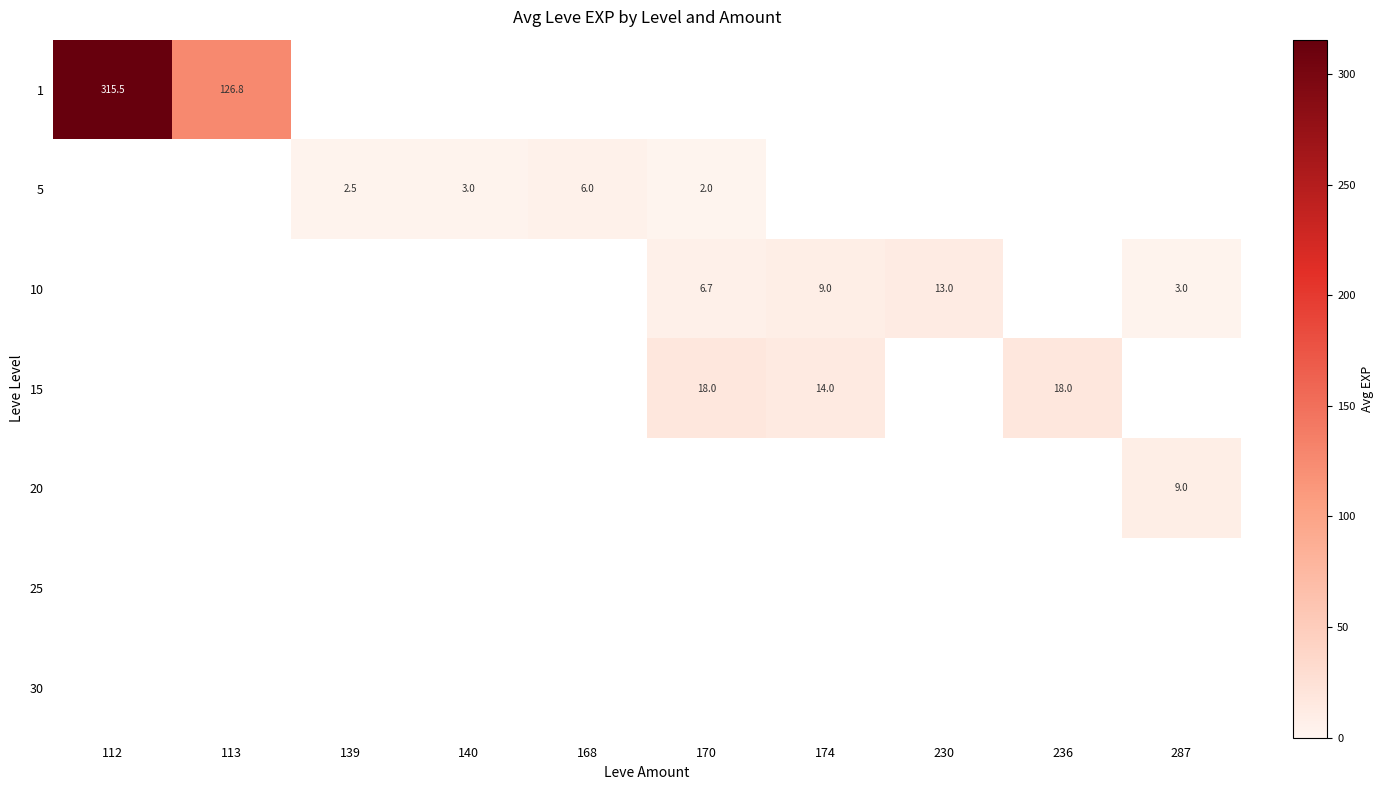

Between 174 and 236, which is larger?

236